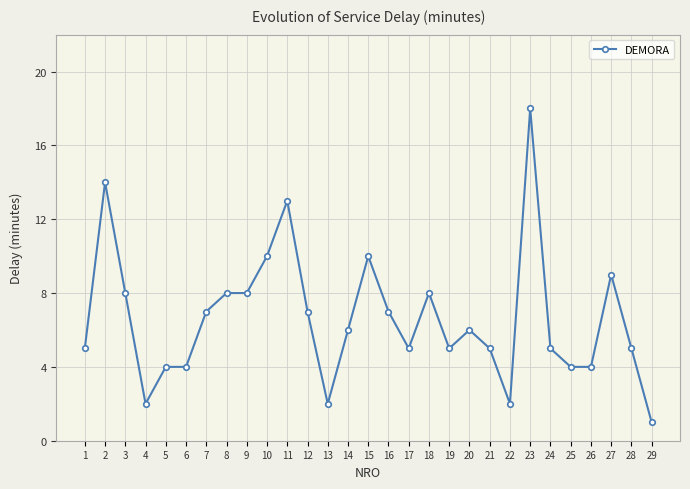

Reading left to right, transcribe all the data shown in this chart.

5	14	8	2	4	4	7	8	8	10	13	7	2	6	10	7	5	8	5	6	5	2	18	5	4	4	9	5	1